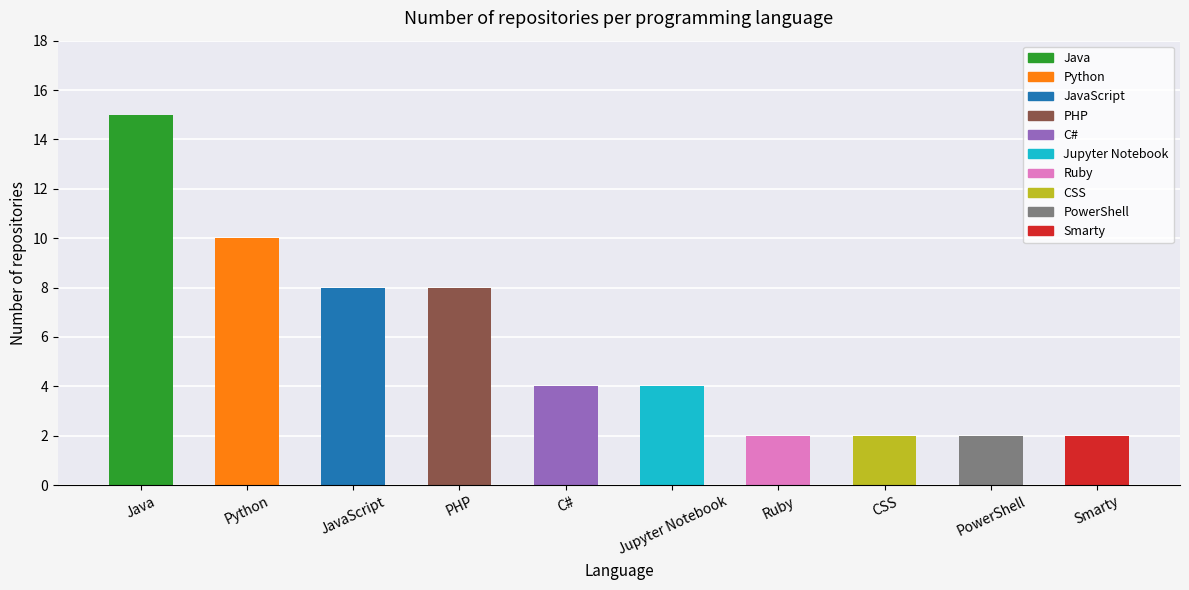

Are the bars horizontal?

No